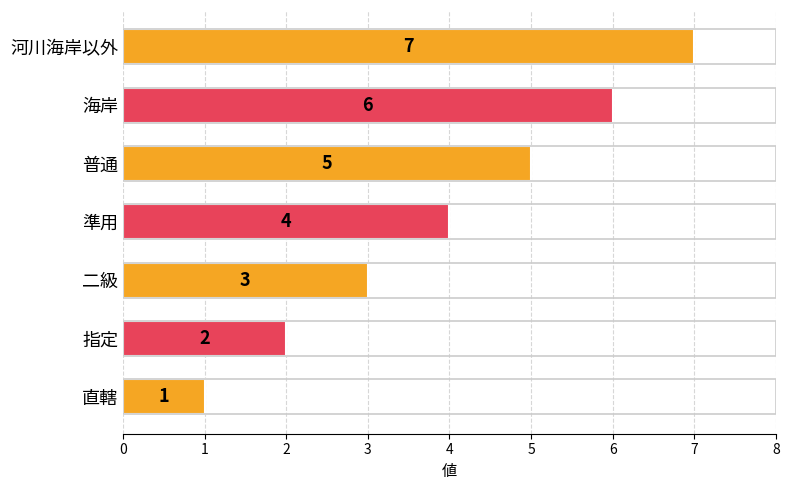

How many values are between 2 and 6?

5